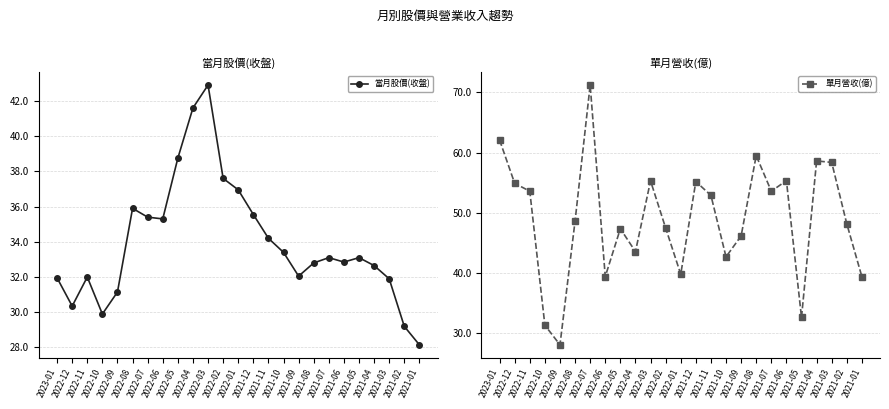

Read the 單月營收(億) value at 2021-09.

46.1